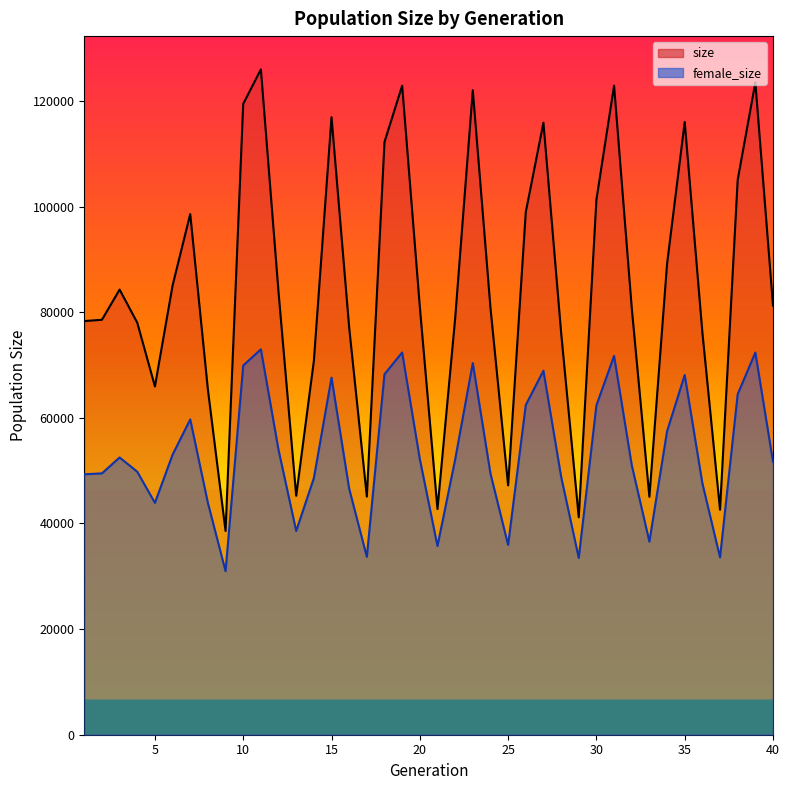

Which label corresponds to the smallest value in the chart?

9